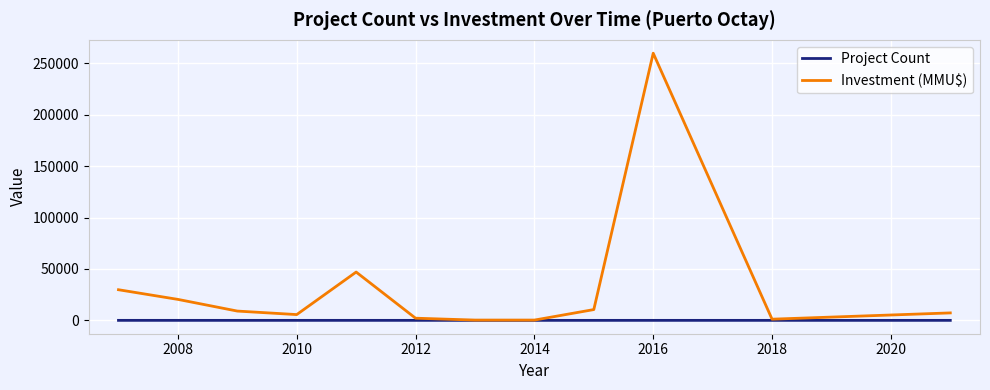

Which series has the widest spread of values?

Investment (MMU$)